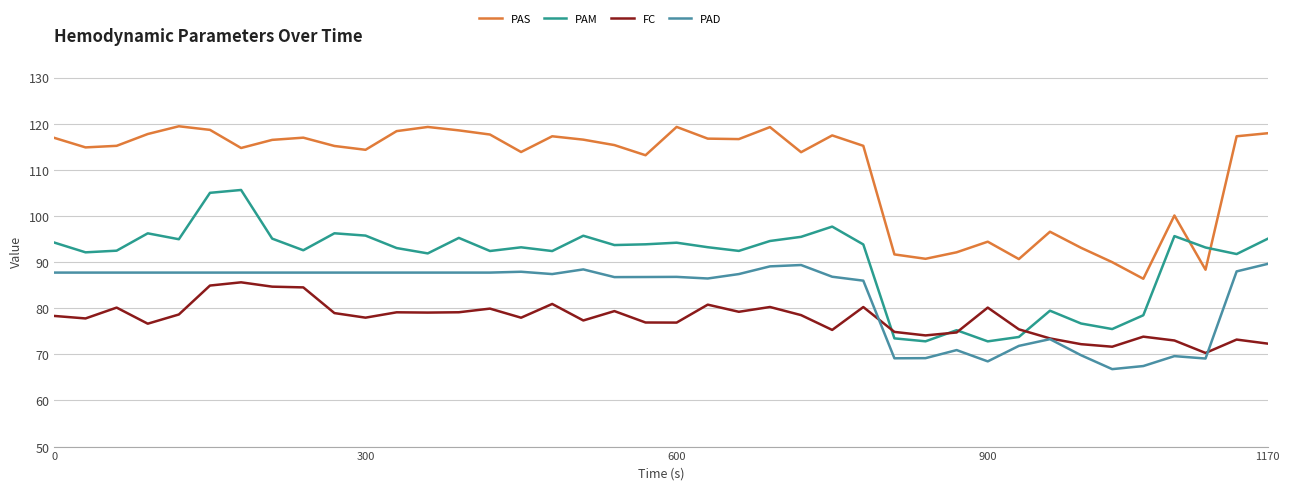

What is the highest value of the FC series?

85.6